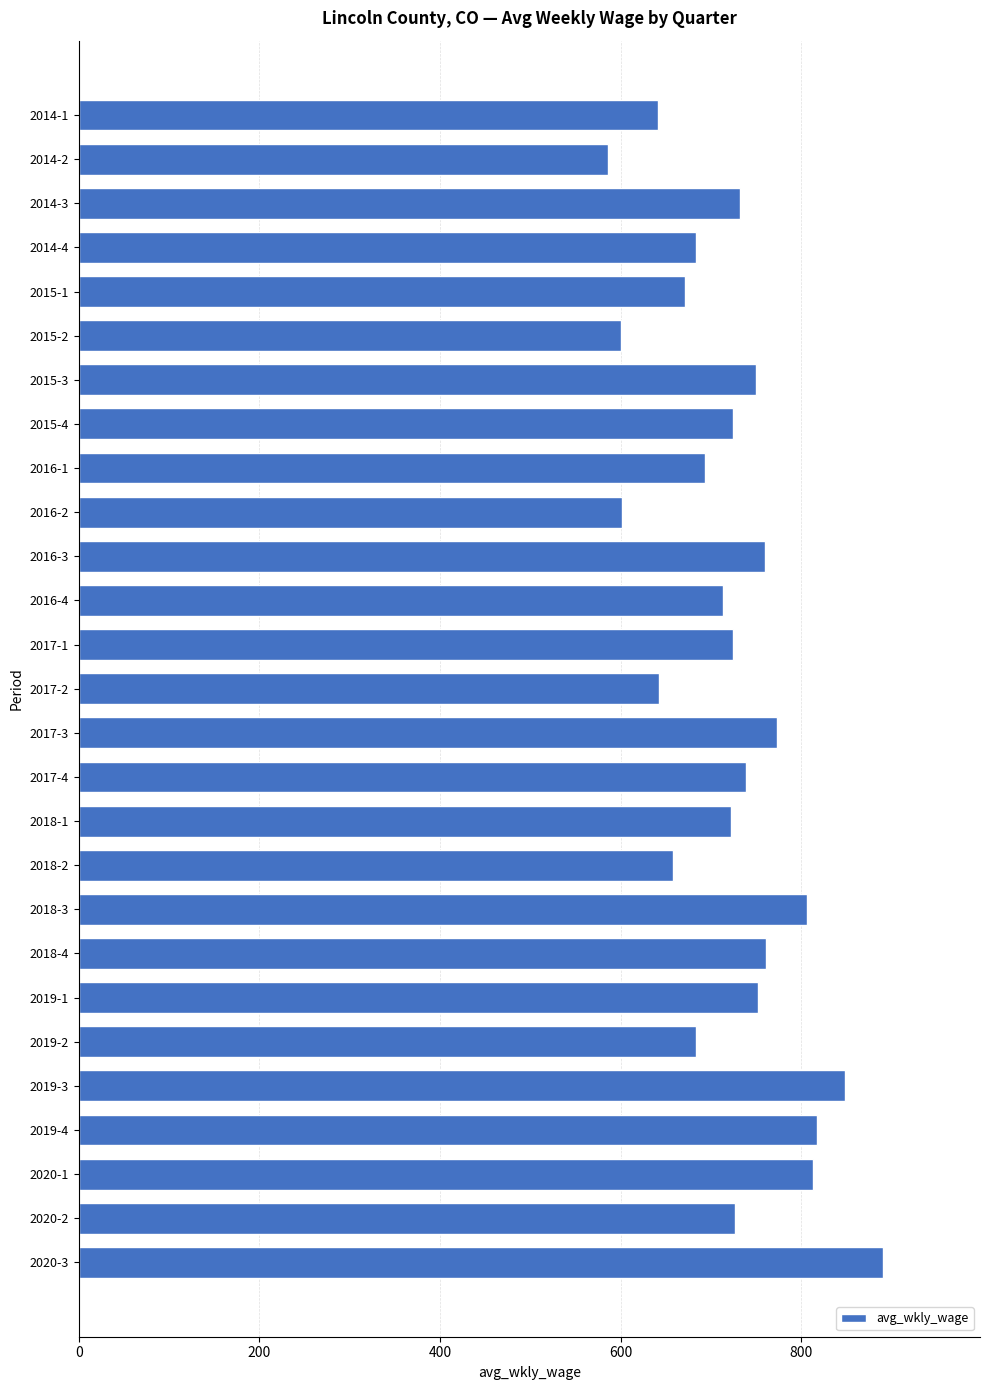

What is the change in value from 2015-3 to 2019-4?

+67